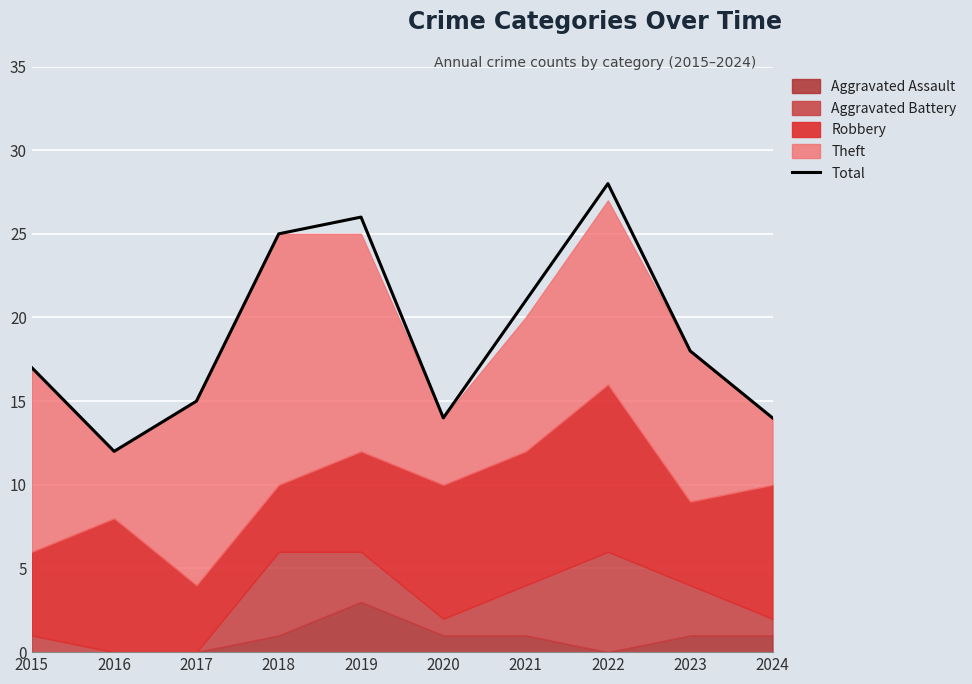

What value does the data have at 2015?

17